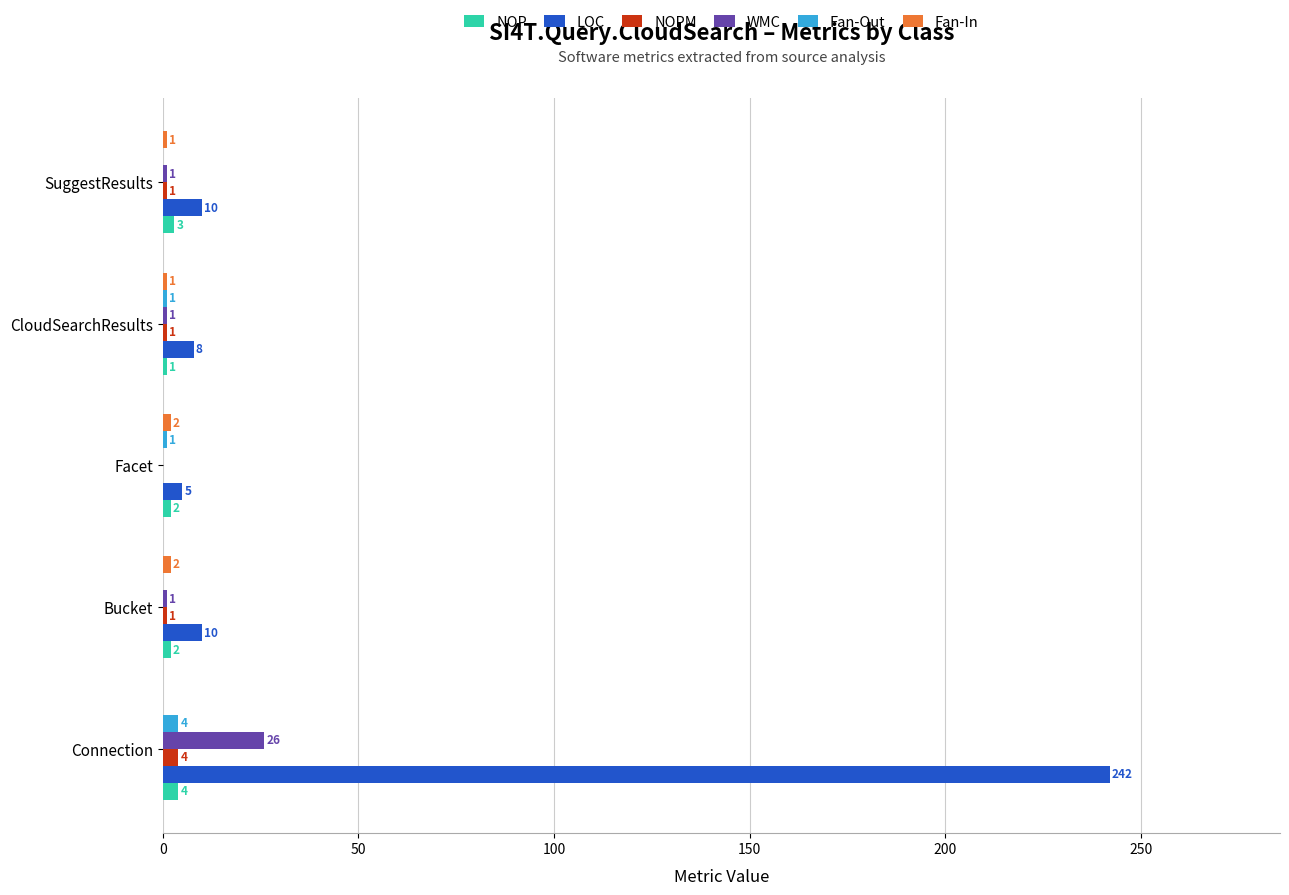

The NOPM series shows 0 at Facet. True or false?

True